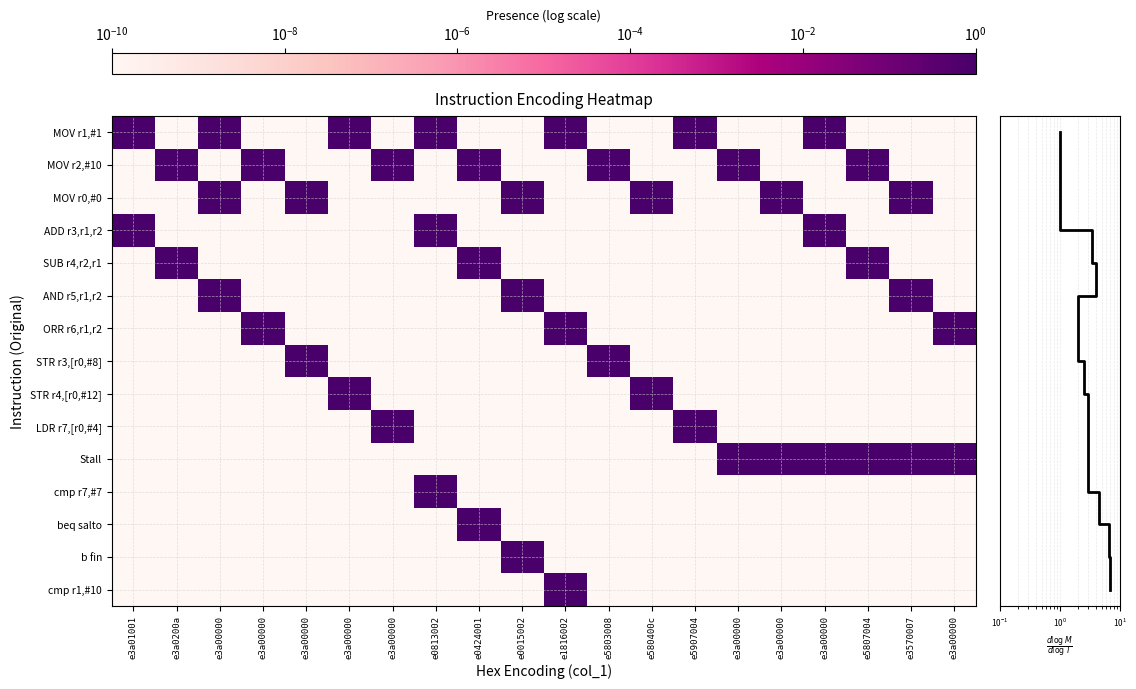

Reading right to left, what are all the values shown in this chart?

MOV r1,#1: e3a00000=0.0	e3570007=0.0	e5807004=0.0	e3a00000=1.0	e3a00000=0.0	e3a00000=0.0	e5907004=1.0	e580400c=0.0	e5803008=0.0	e1816002=1.0	e0015002=0.0	e0424001=0.0	e0813002=1.0	e3a00000=0.0	e3a00000=1.0	e3a00000=0.0	e3a00000=0.0	e3a00000=1.0	e3a0200a=0.0	e3a01001=1.0
MOV r2,#10: e3a00000=0.0	e3570007=0.0	e5807004=1.0	e3a00000=0.0	e3a00000=0.0	e3a00000=1.0	e5907004=0.0	e580400c=0.0	e5803008=1.0	e1816002=0.0	e0015002=0.0	e0424001=1.0	e0813002=0.0	e3a00000=1.0	e3a00000=0.0	e3a00000=0.0	e3a00000=1.0	e3a00000=0.0	e3a0200a=1.0	e3a01001=0.0
MOV r0,#0: e3a00000=0.0	e3570007=1.0	e5807004=0.0	e3a00000=0.0	e3a00000=1.0	e3a00000=0.0	e5907004=0.0	e580400c=1.0	e5803008=0.0	e1816002=0.0	e0015002=1.0	e0424001=0.0	e0813002=0.0	e3a00000=0.0	e3a00000=0.0	e3a00000=1.0	e3a00000=0.0	e3a00000=1.0	e3a0200a=0.0	e3a01001=0.0
ADD r3,r1,r2: e3a00000=0.0	e3570007=0.0	e5807004=0.0	e3a00000=1.0	e3a00000=0.0	e3a00000=0.0	e5907004=0.0	e580400c=0.0	e5803008=0.0	e1816002=0.0	e0015002=0.0	e0424001=0.0	e0813002=1.0	e3a00000=0.0	e3a00000=0.0	e3a00000=0.0	e3a00000=0.0	e3a00000=0.0	e3a0200a=0.0	e3a01001=1.0
SUB r4,r2,r1: e3a00000=0.0	e3570007=0.0	e5807004=1.0	e3a00000=0.0	e3a00000=0.0	e3a00000=0.0	e5907004=0.0	e580400c=0.0	e5803008=0.0	e1816002=0.0	e0015002=0.0	e0424001=1.0	e0813002=0.0	e3a00000=0.0	e3a00000=0.0	e3a00000=0.0	e3a00000=0.0	e3a00000=0.0	e3a0200a=1.0	e3a01001=0.0
AND r5,r1,r2: e3a00000=0.0	e3570007=1.0	e5807004=0.0	e3a00000=0.0	e3a00000=0.0	e3a00000=0.0	e5907004=0.0	e580400c=0.0	e5803008=0.0	e1816002=0.0	e0015002=1.0	e0424001=0.0	e0813002=0.0	e3a00000=0.0	e3a00000=0.0	e3a00000=0.0	e3a00000=0.0	e3a00000=1.0	e3a0200a=0.0	e3a01001=0.0
ORR r6,r1,r2: e3a00000=1.0	e3570007=0.0	e5807004=0.0	e3a00000=0.0	e3a00000=0.0	e3a00000=0.0	e5907004=0.0	e580400c=0.0	e5803008=0.0	e1816002=1.0	e0015002=0.0	e0424001=0.0	e0813002=0.0	e3a00000=0.0	e3a00000=0.0	e3a00000=0.0	e3a00000=1.0	e3a00000=0.0	e3a0200a=0.0	e3a01001=0.0
STR r3,[r0,#8]: e3a00000=0.0	e3570007=0.0	e5807004=0.0	e3a00000=0.0	e3a00000=0.0	e3a00000=0.0	e5907004=0.0	e580400c=0.0	e5803008=1.0	e1816002=0.0	e0015002=0.0	e0424001=0.0	e0813002=0.0	e3a00000=0.0	e3a00000=0.0	e3a00000=1.0	e3a00000=0.0	e3a00000=0.0	e3a0200a=0.0	e3a01001=0.0
STR r4,[r0,#12]: e3a00000=0.0	e3570007=0.0	e5807004=0.0	e3a00000=0.0	e3a00000=0.0	e3a00000=0.0	e5907004=0.0	e580400c=1.0	e5803008=0.0	e1816002=0.0	e0015002=0.0	e0424001=0.0	e0813002=0.0	e3a00000=0.0	e3a00000=1.0	e3a00000=0.0	e3a00000=0.0	e3a00000=0.0	e3a0200a=0.0	e3a01001=0.0
LDR r7,[r0,#4]: e3a00000=0.0	e3570007=0.0	e5807004=0.0	e3a00000=0.0	e3a00000=0.0	e3a00000=0.0	e5907004=1.0	e580400c=0.0	e5803008=0.0	e1816002=0.0	e0015002=0.0	e0424001=0.0	e0813002=0.0	e3a00000=1.0	e3a00000=0.0	e3a00000=0.0	e3a00000=0.0	e3a00000=0.0	e3a0200a=0.0	e3a01001=0.0
Stall: e3a00000=1.0	e3570007=1.0	e5807004=1.0	e3a00000=1.0	e3a00000=1.0	e3a00000=1.0	e5907004=0.0	e580400c=0.0	e5803008=0.0	e1816002=0.0	e0015002=0.0	e0424001=0.0	e0813002=0.0	e3a00000=0.0	e3a00000=0.0	e3a00000=0.0	e3a00000=0.0	e3a00000=0.0	e3a0200a=0.0	e3a01001=0.0
cmp r7,#7: e3a00000=0.0	e3570007=0.0	e5807004=0.0	e3a00000=0.0	e3a00000=0.0	e3a00000=0.0	e5907004=0.0	e580400c=0.0	e5803008=0.0	e1816002=0.0	e0015002=0.0	e0424001=0.0	e0813002=1.0	e3a00000=0.0	e3a00000=0.0	e3a00000=0.0	e3a00000=0.0	e3a00000=0.0	e3a0200a=0.0	e3a01001=0.0
beq salto: e3a00000=0.0	e3570007=0.0	e5807004=0.0	e3a00000=0.0	e3a00000=0.0	e3a00000=0.0	e5907004=0.0	e580400c=0.0	e5803008=0.0	e1816002=0.0	e0015002=0.0	e0424001=1.0	e0813002=0.0	e3a00000=0.0	e3a00000=0.0	e3a00000=0.0	e3a00000=0.0	e3a00000=0.0	e3a0200a=0.0	e3a01001=0.0
b fin: e3a00000=0.0	e3570007=0.0	e5807004=0.0	e3a00000=0.0	e3a00000=0.0	e3a00000=0.0	e5907004=0.0	e580400c=0.0	e5803008=0.0	e1816002=0.0	e0015002=1.0	e0424001=0.0	e0813002=0.0	e3a00000=0.0	e3a00000=0.0	e3a00000=0.0	e3a00000=0.0	e3a00000=0.0	e3a0200a=0.0	e3a01001=0.0
cmp r1,#10: e3a00000=0.0	e3570007=0.0	e5807004=0.0	e3a00000=0.0	e3a00000=0.0	e3a00000=0.0	e5907004=0.0	e580400c=0.0	e5803008=0.0	e1816002=1.0	e0015002=0.0	e0424001=0.0	e0813002=0.0	e3a00000=0.0	e3a00000=0.0	e3a00000=0.0	e3a00000=0.0	e3a00000=0.0	e3a0200a=0.0	e3a01001=0.0